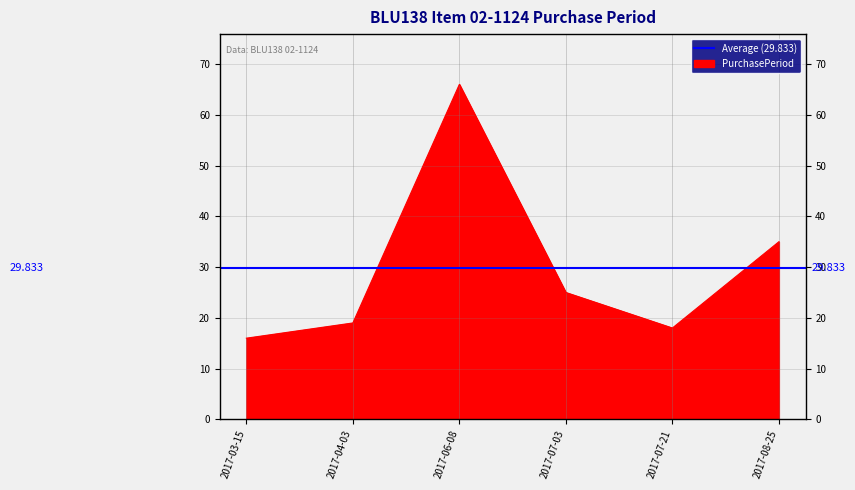

Reading left to right, what are all the values shown in this chart?

16	19	66	25	18	35